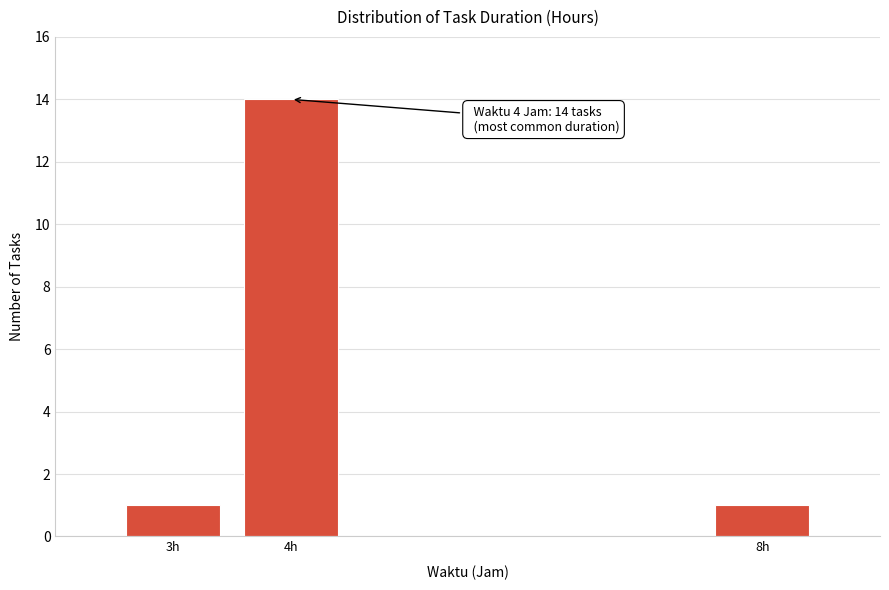

Reading left to right, transcribe all the data shown in this chart.

1	14	1